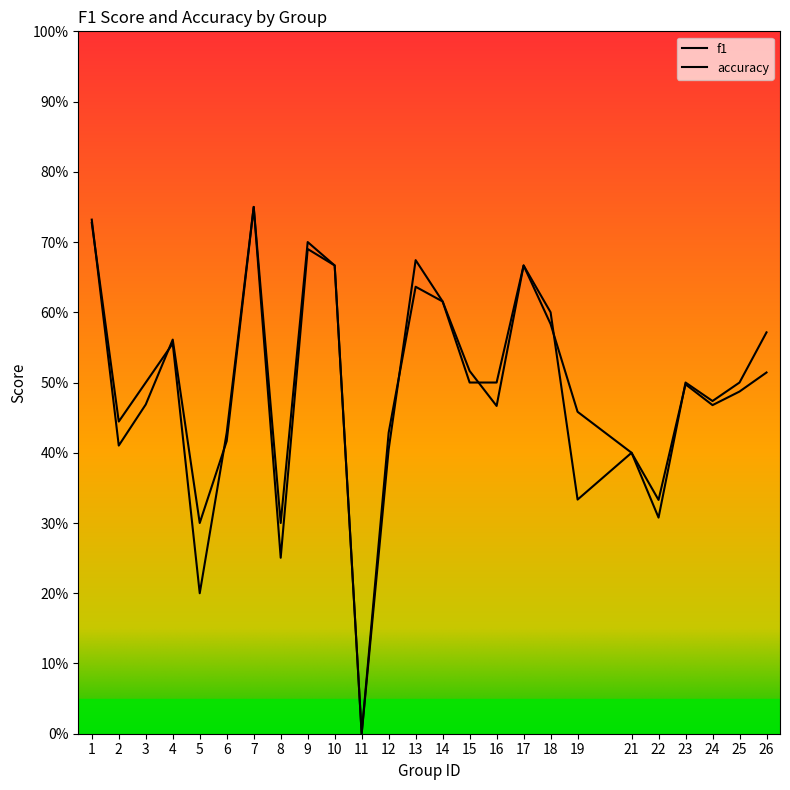

Which category has the lowest value across all series?

11